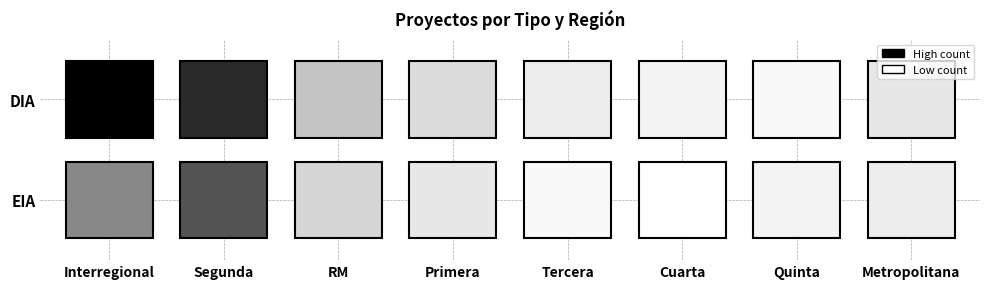

The DIA series shows 6 at RM. True or false?

False